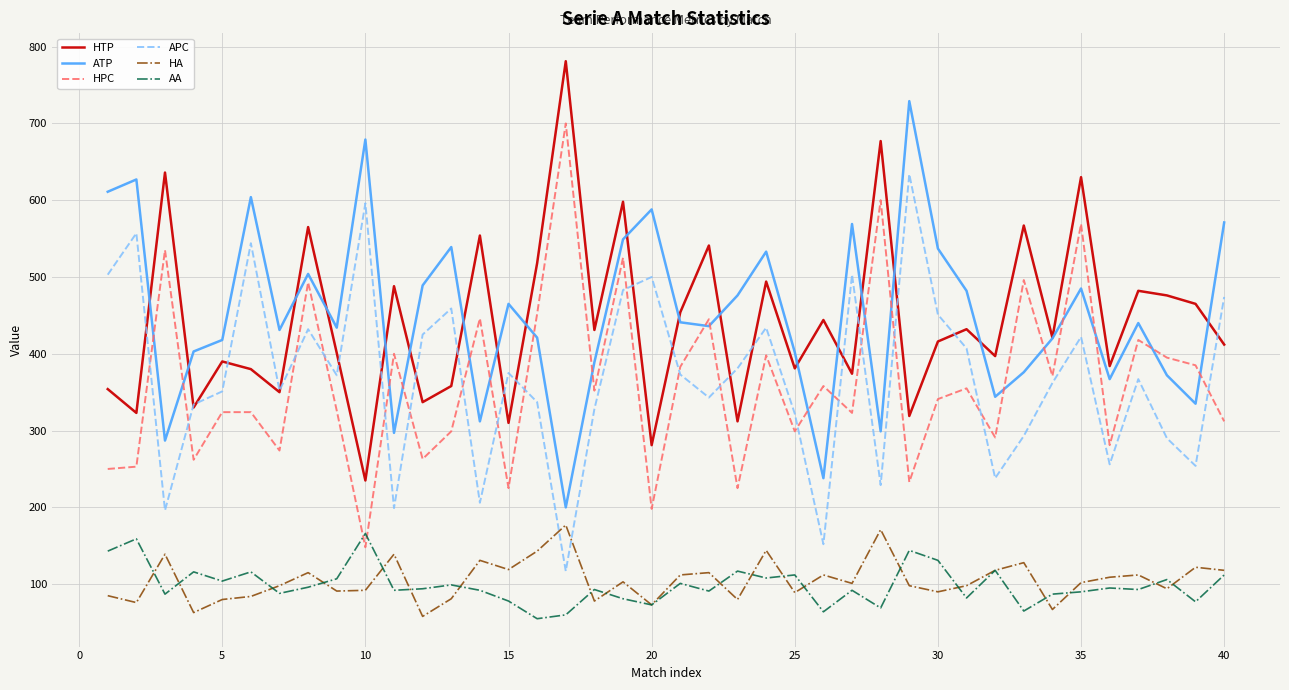

What is the smallest value displayed?

55